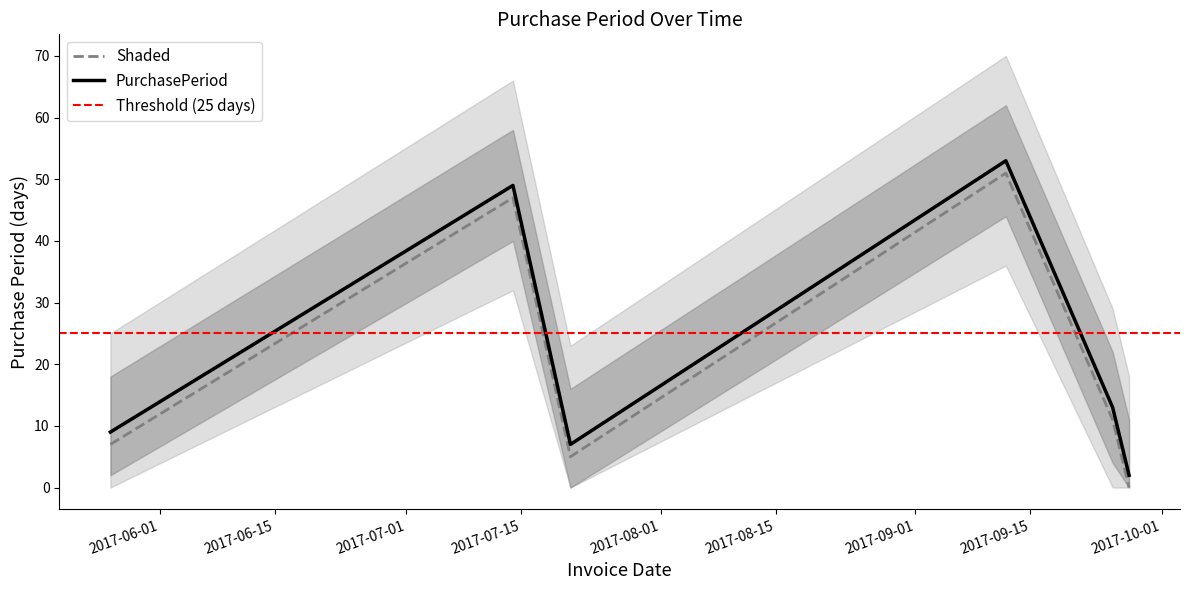

Is it true that the value at 2017-09-27 is 0?

True